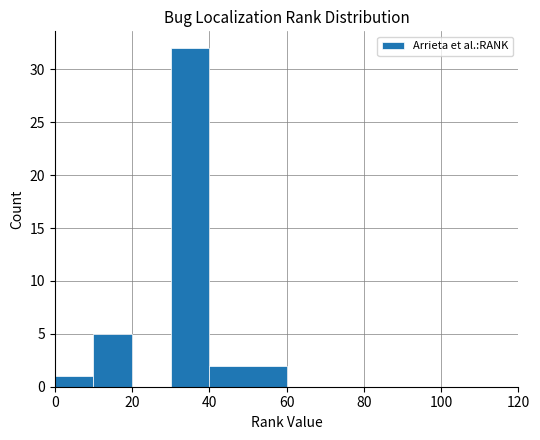

What is the sum of all values?

40